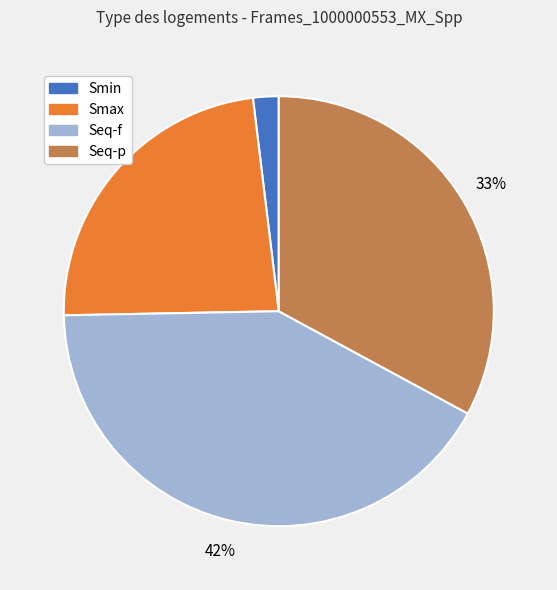

Is it true that Smin is 11% of the pie?

False